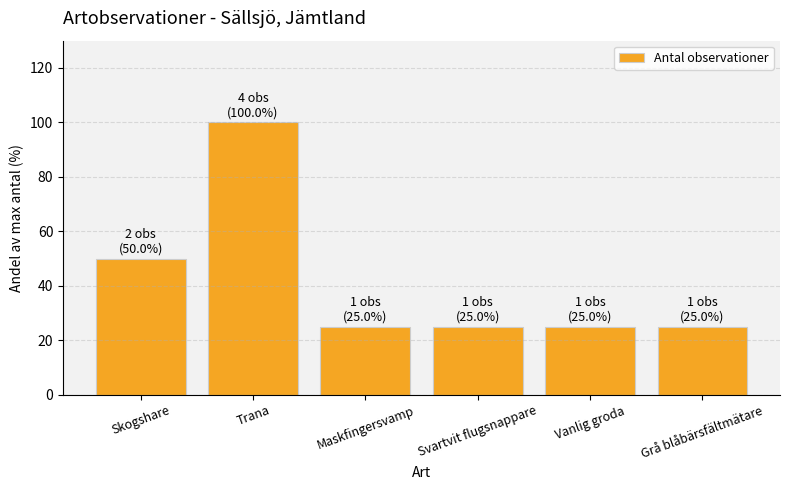

What is the label of the 1st bar from the left?

Skogshare